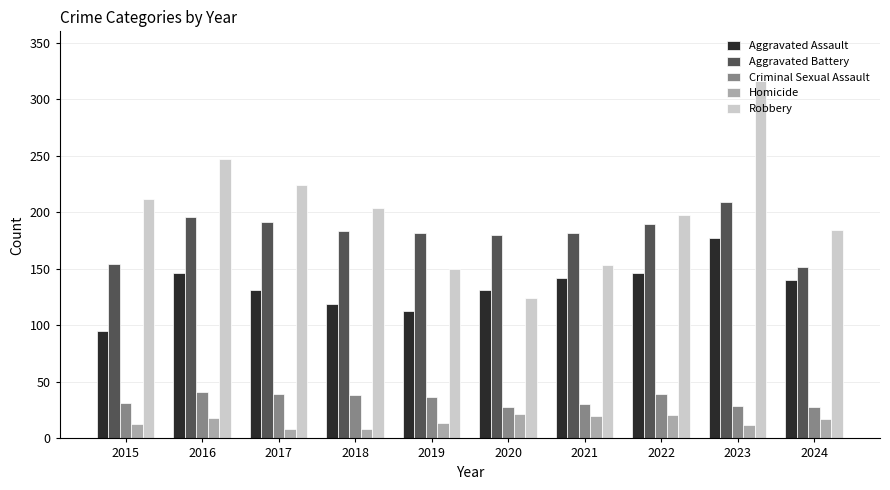

What is the greatest value displayed?

316